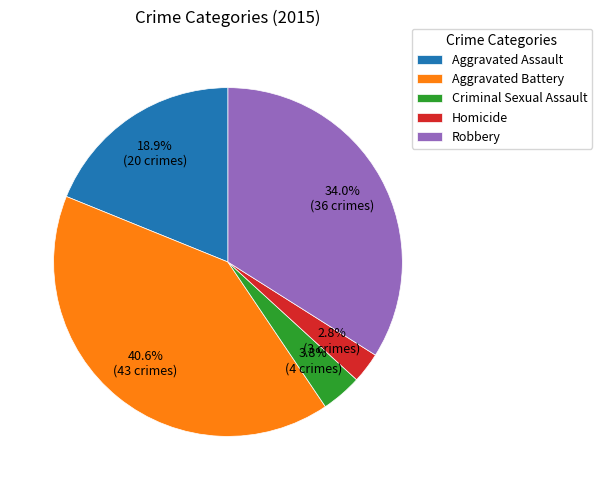

Which slice is the largest?

Aggravated Battery